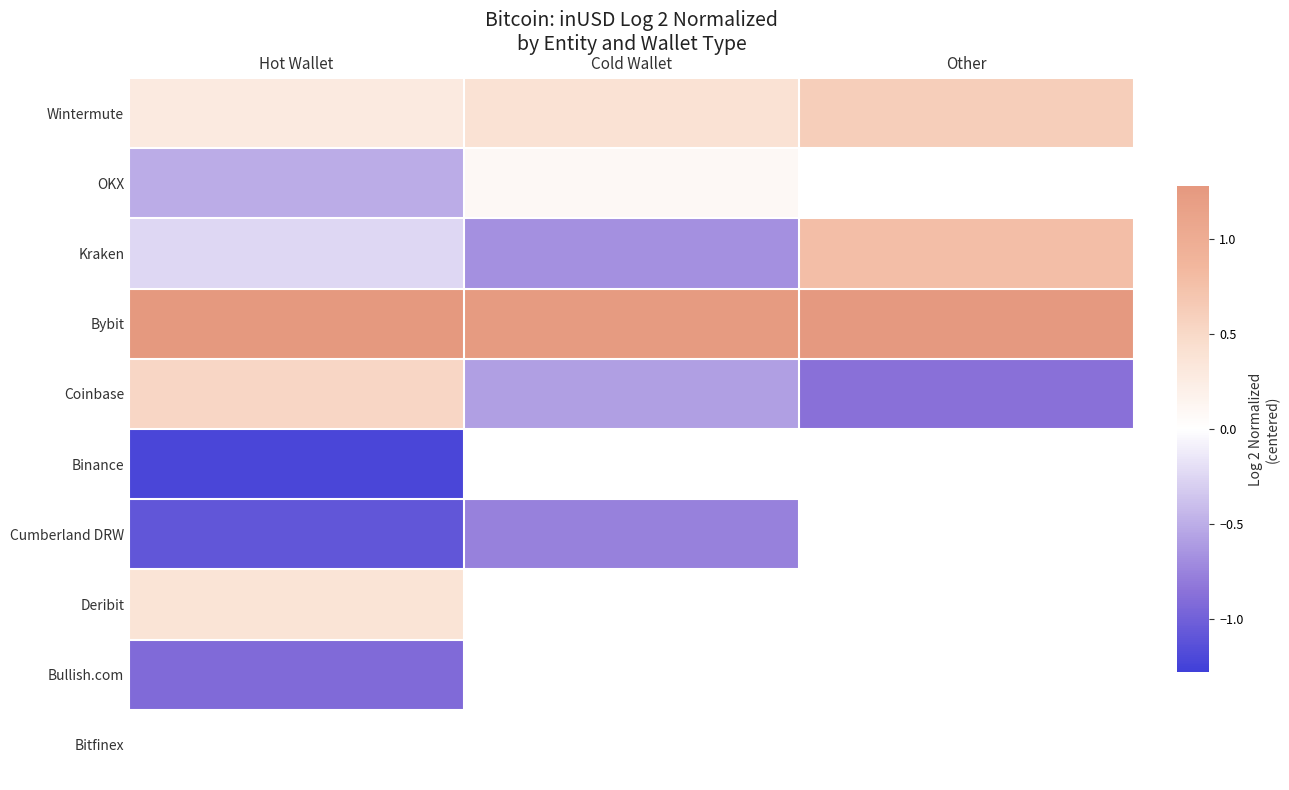

What is the sum of the OKX values at Hot Wallet and Cold Wallet?

-0.4